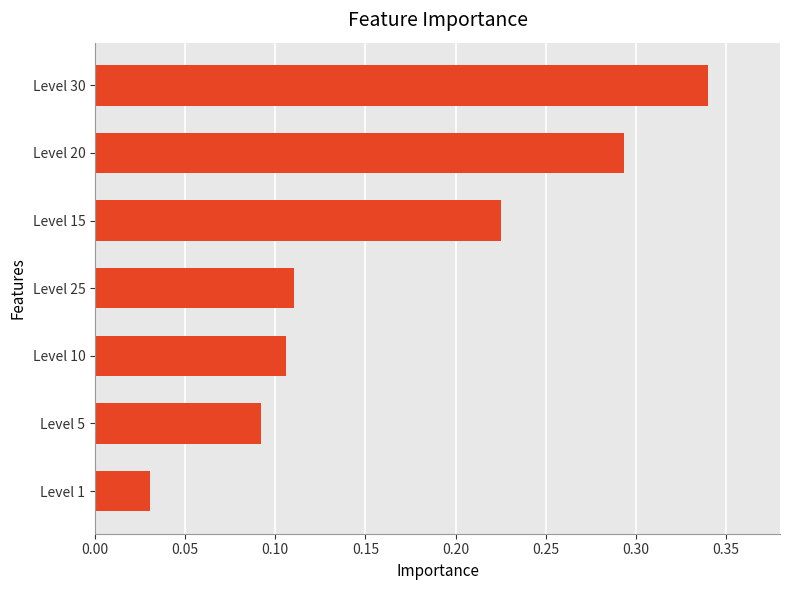

Rank the categories by value from highest to lowest.

Level 30, Level 20, Level 15, Level 25, Level 10, Level 5, Level 1